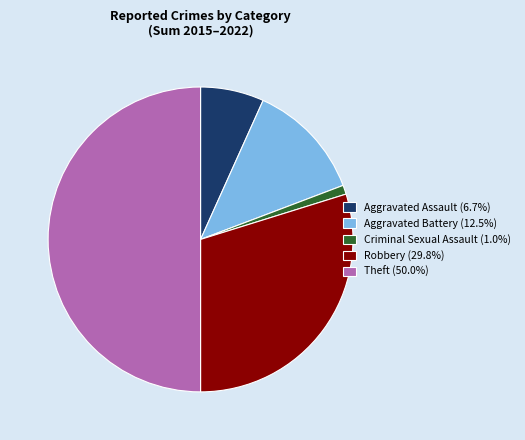

Rank the categories by value from lowest to highest.

Criminal Sexual Assault, Aggravated Assault, Aggravated Battery, Robbery, Theft